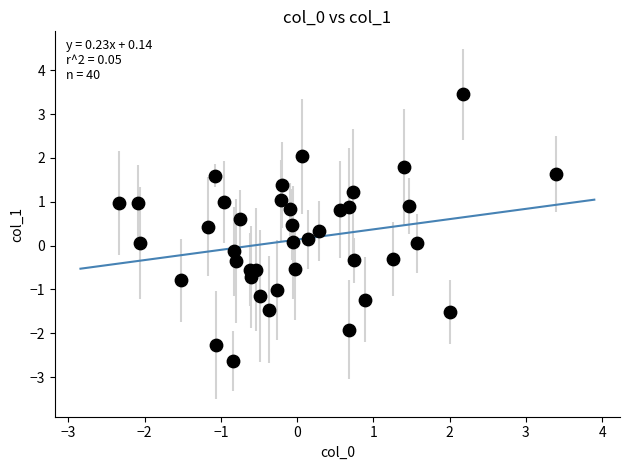

What is the range of Y values (max minus min)?

6.1